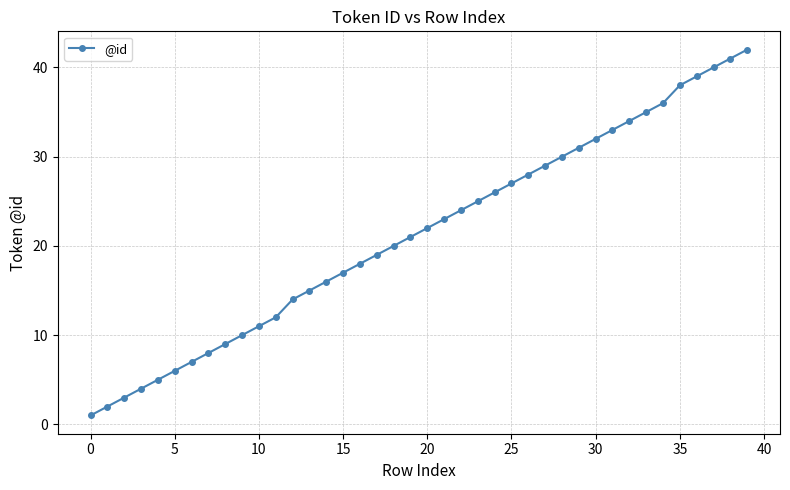

True or false: there are more than 0 points higher than both neighbors.

False